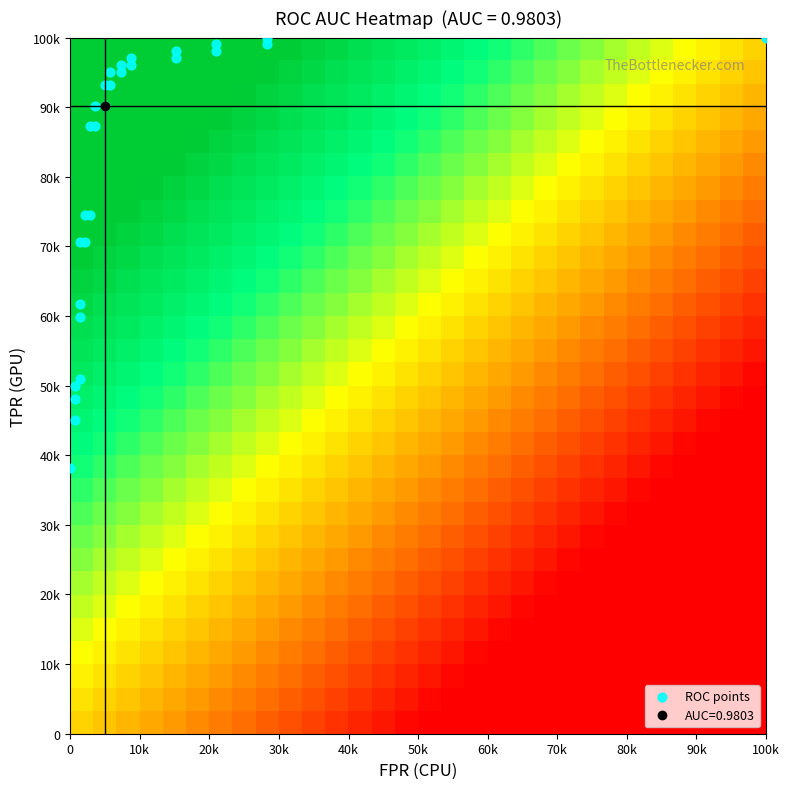

Count the number of categories in the chart.

29